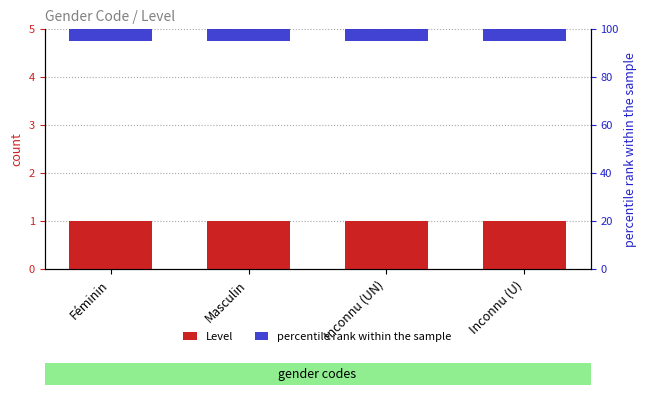

How many bars are there in each group?

2